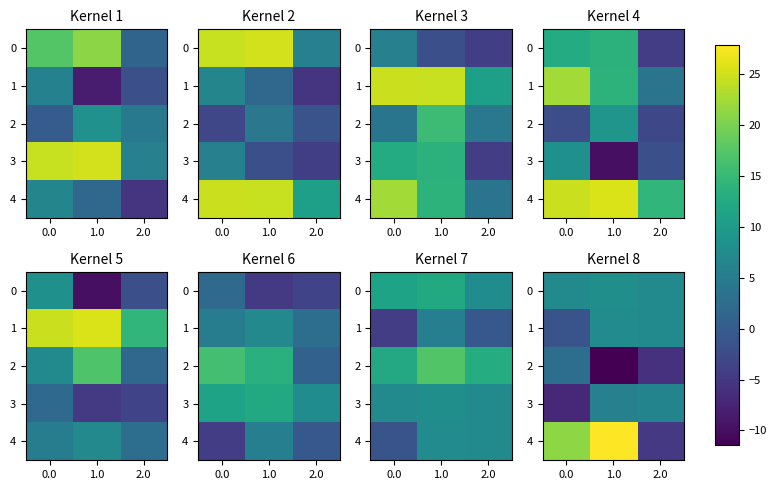

Is it true that 4 equals -1.7 at 2.0?

False